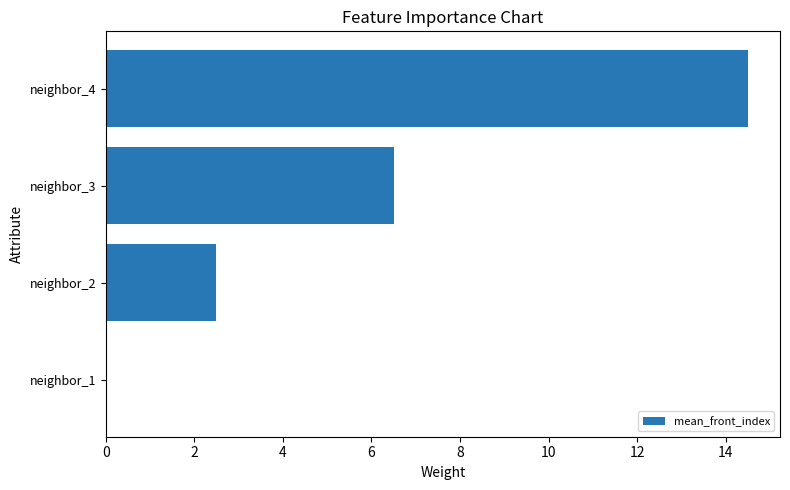

Which has a higher value, neighbor_4 or neighbor_2?

neighbor_4